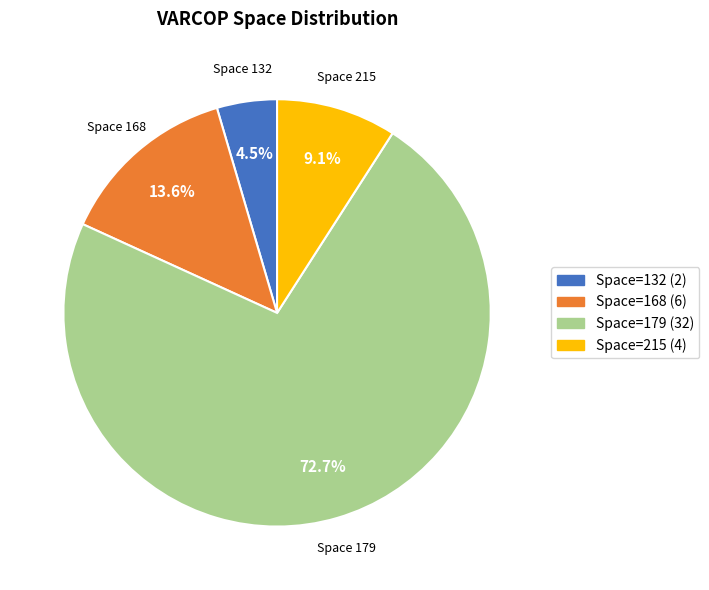

What percentage is NOT represented by Space=132 (2)?

95.5%